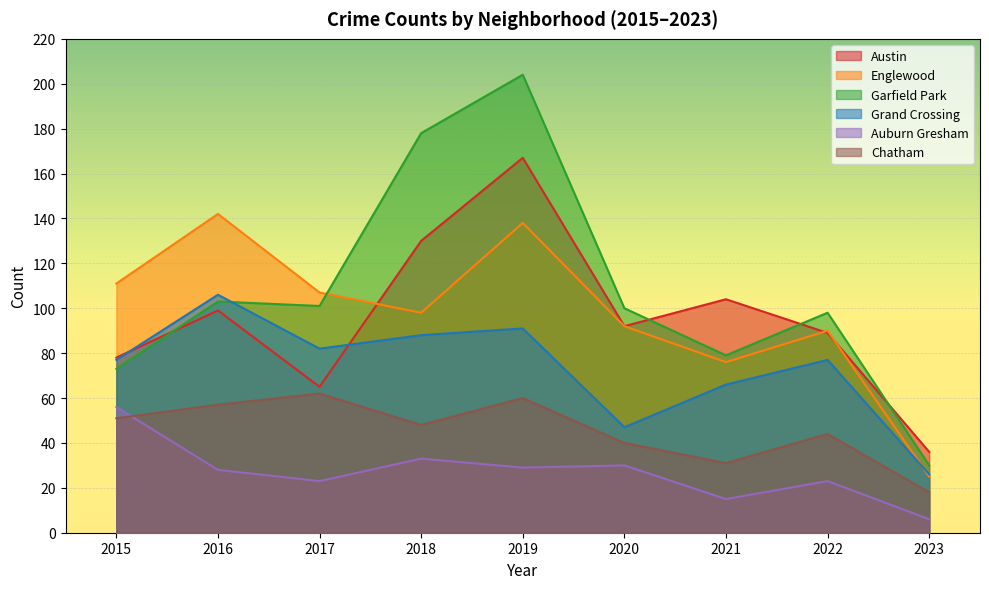

Which category has the highest value across all series?

2019